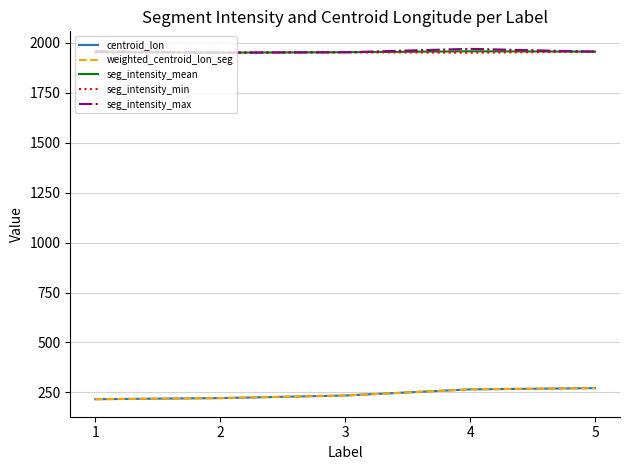

The value of seg_intensity_mean at 5 is 1956.5. True or false?

True